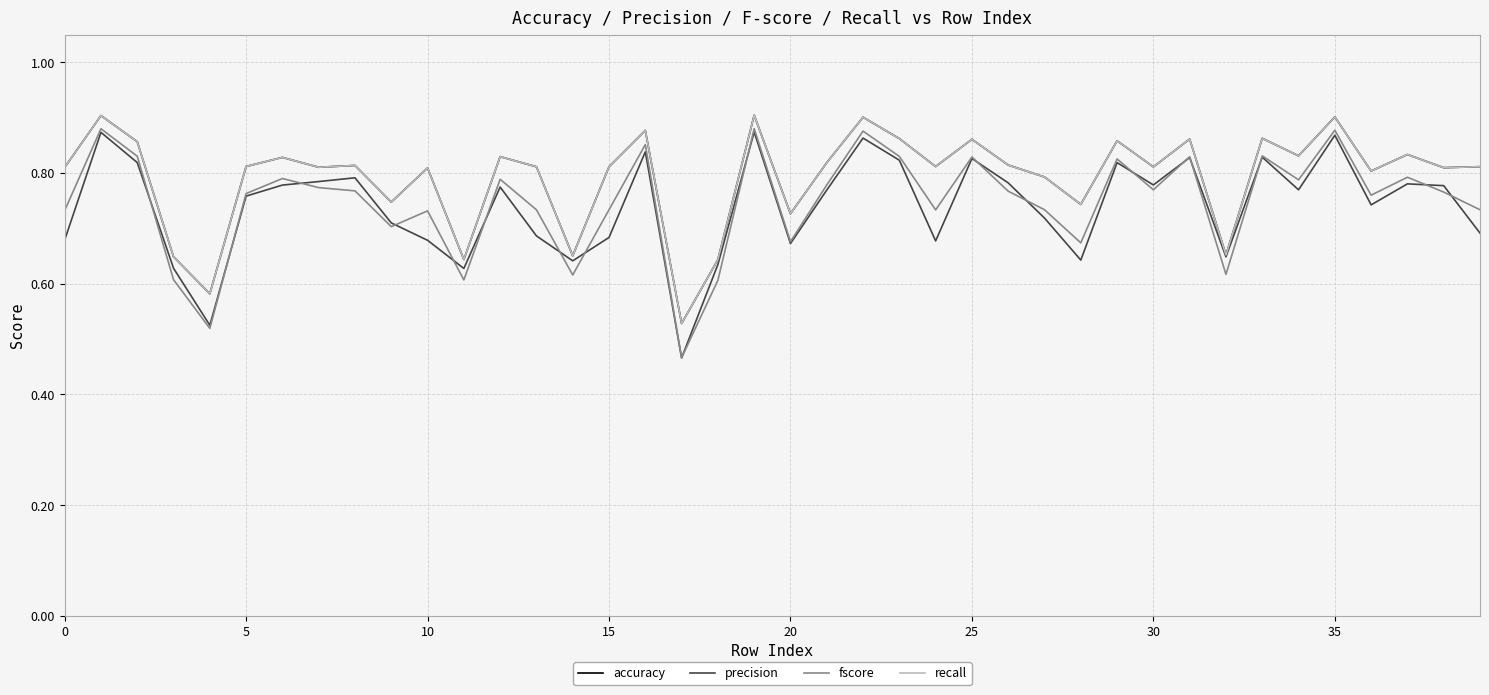

Does the chart display data point markers on the line(s)?

No